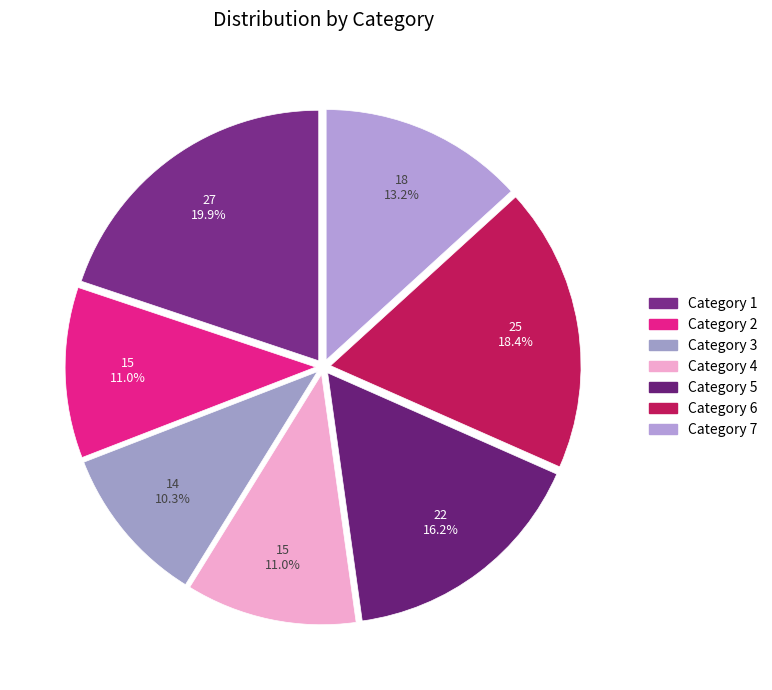

How many slices are in this pie chart?

7